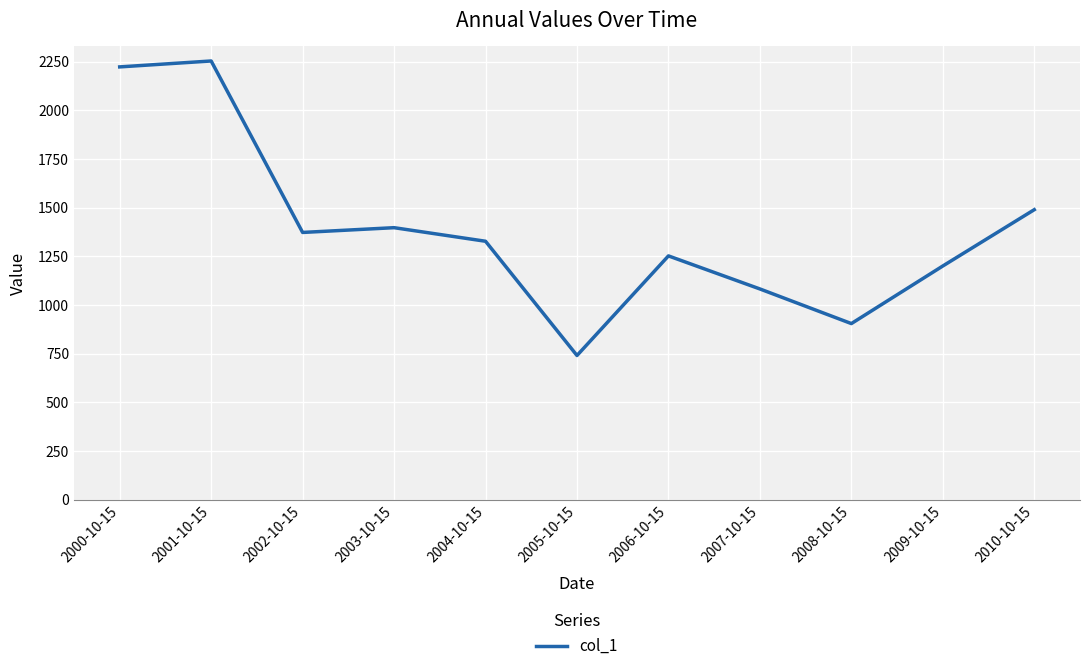

Does the chart display data point markers on the line(s)?

No